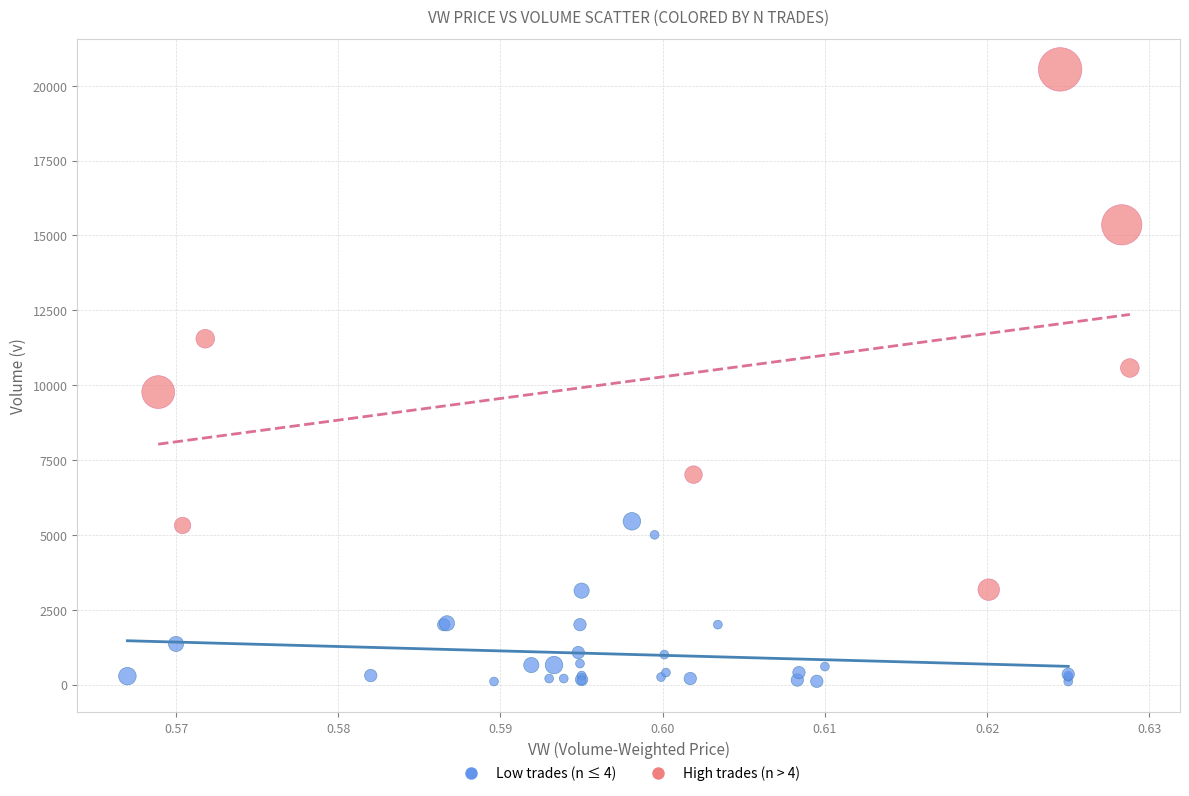

Which series has the largest Y range (max minus min)?

High trades (n > 4)